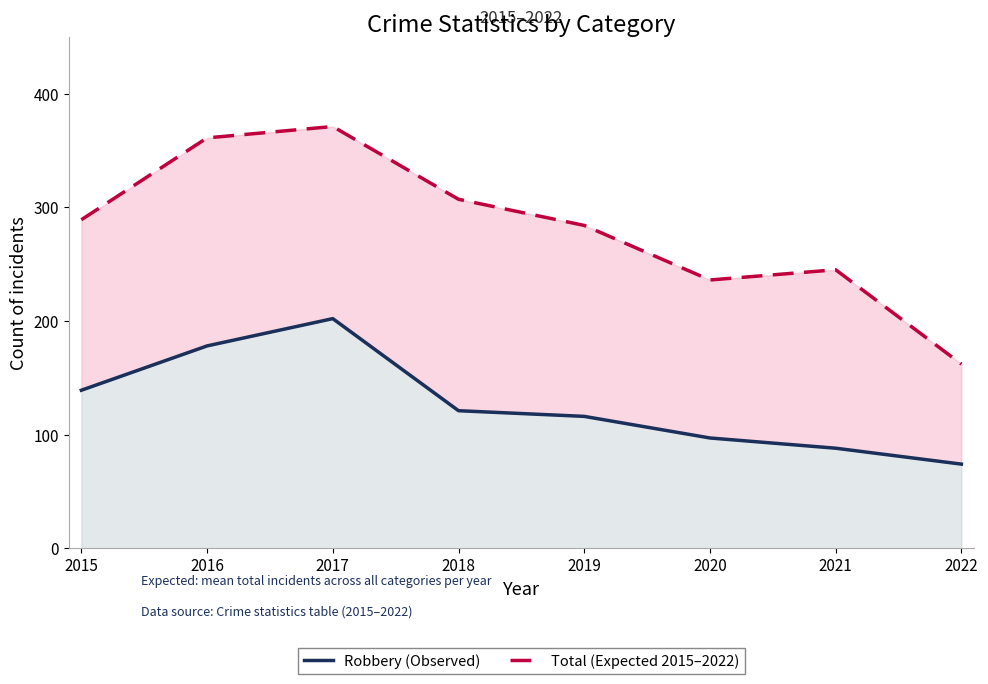

At which category is the sum across all series the highest?

2017